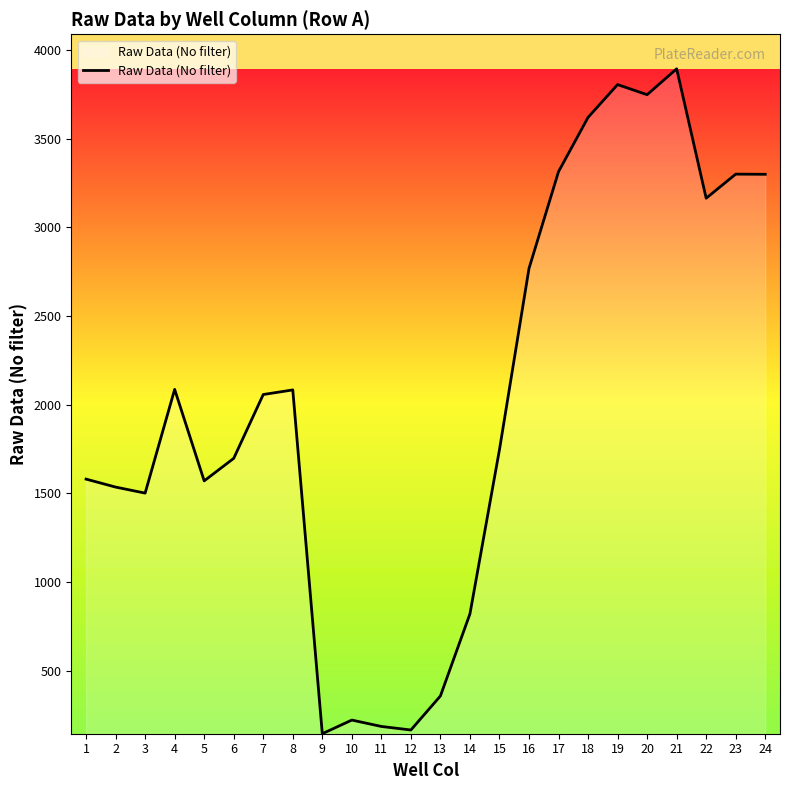

The value at 24 is 1955. True or false?

False